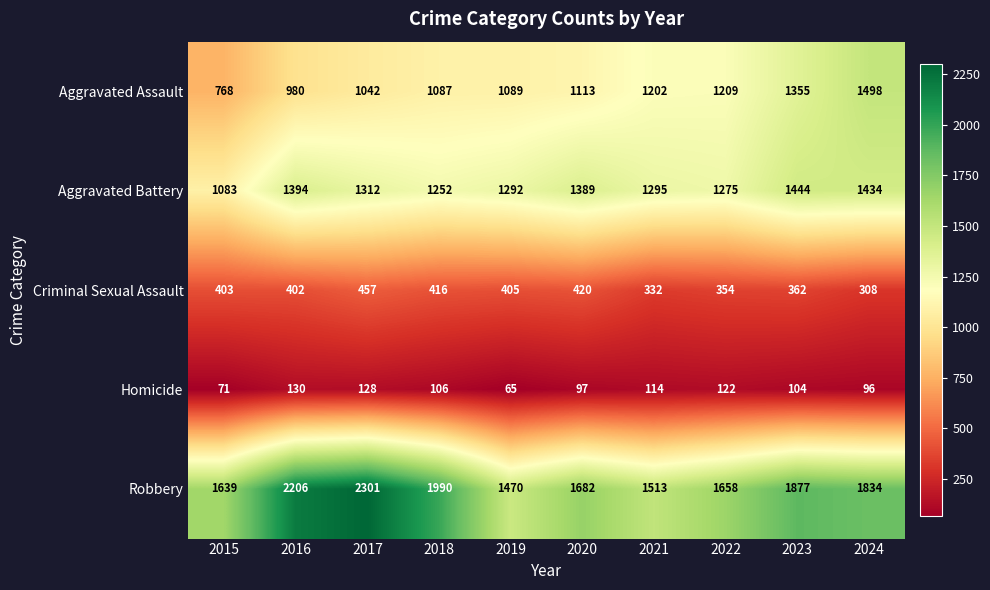

What is the sum of all Aggravated Assault values?

11343